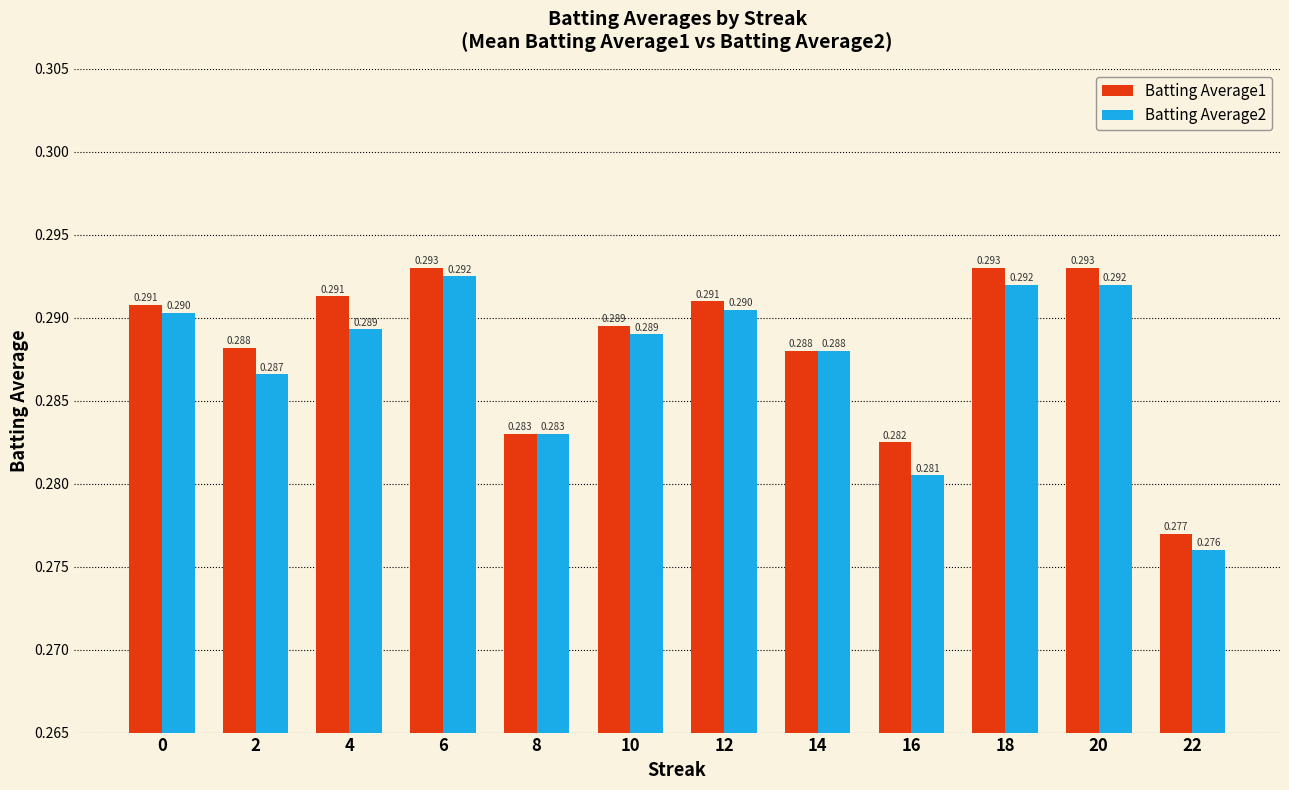

Rank the categories by Batting Average2 value from highest to lowest.

6, 18, 20, 12, 0, 4, 10, 14, 2, 8, 16, 22